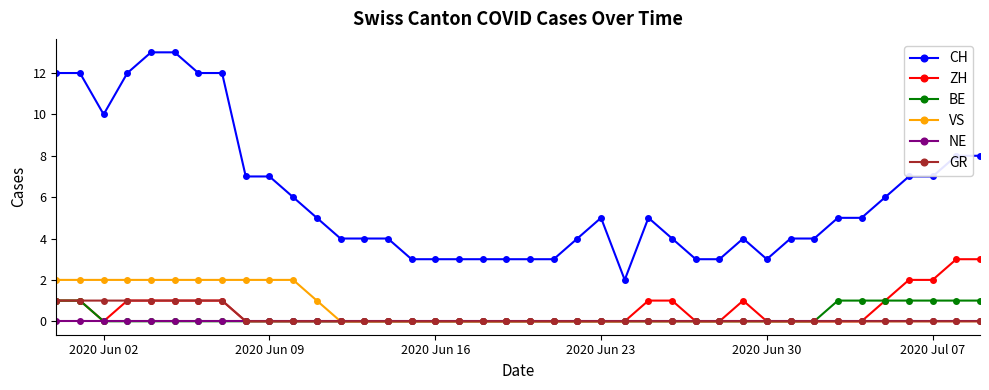

True or false: NE and CH intersect in this chart.

False